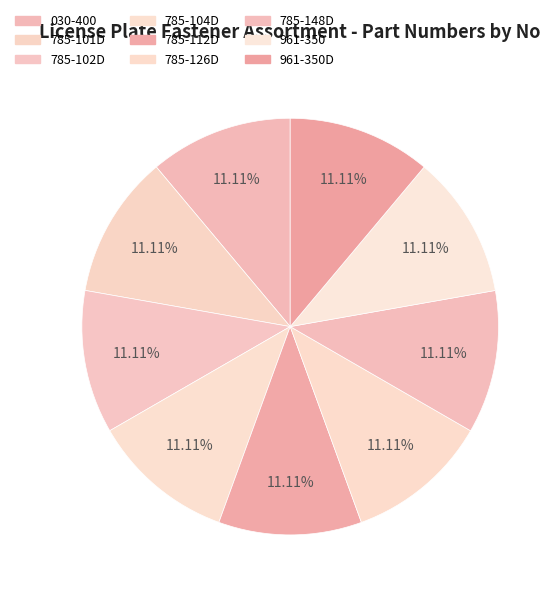

Count the number of slices in the pie.

9